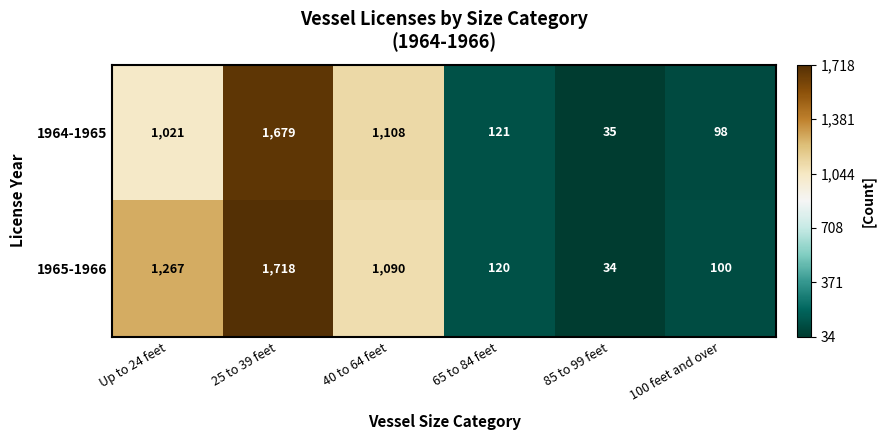

Reading left to right, transcribe all the data shown in this chart.

1964-1965: 1021	1679	1108	121	35	98
1965-1966: 1267	1718	1090	120	34	100